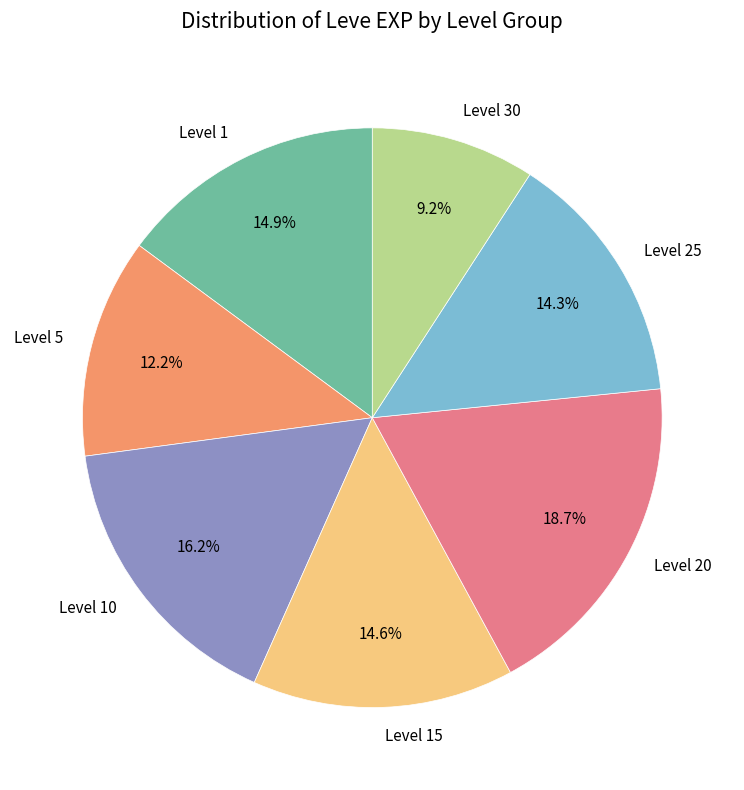

Count the number of slices in the pie.

7